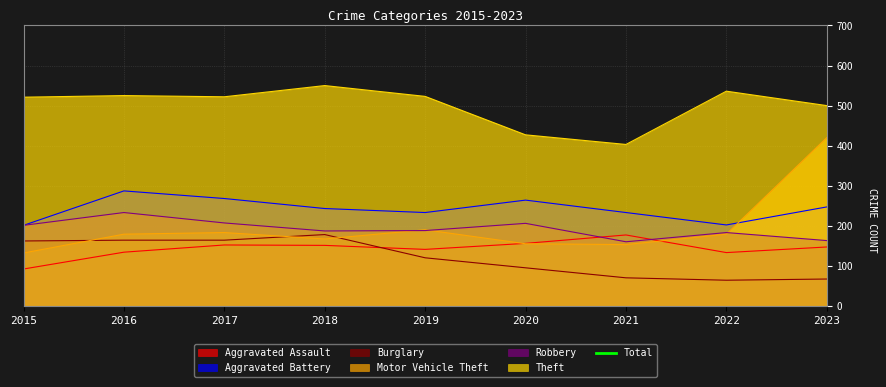

Where is the first local maximum?

2016